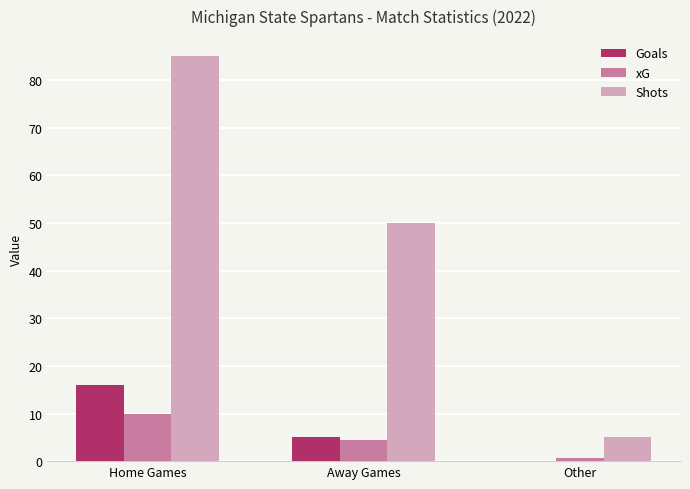

What is the maximum value shown in the chart?

85.0